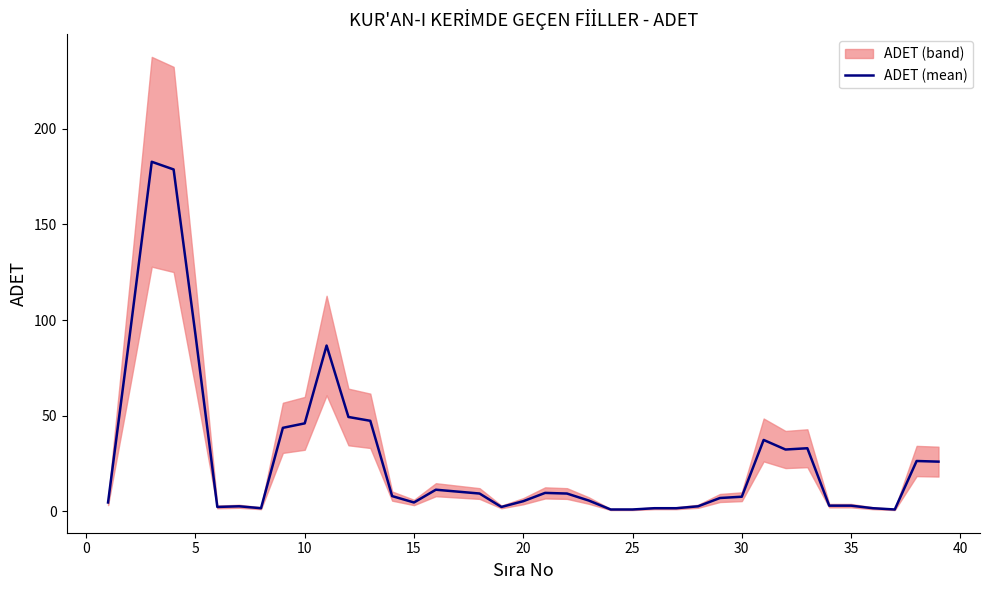

The value of ADET (mean) at 5 is 92.3. True or false?

True